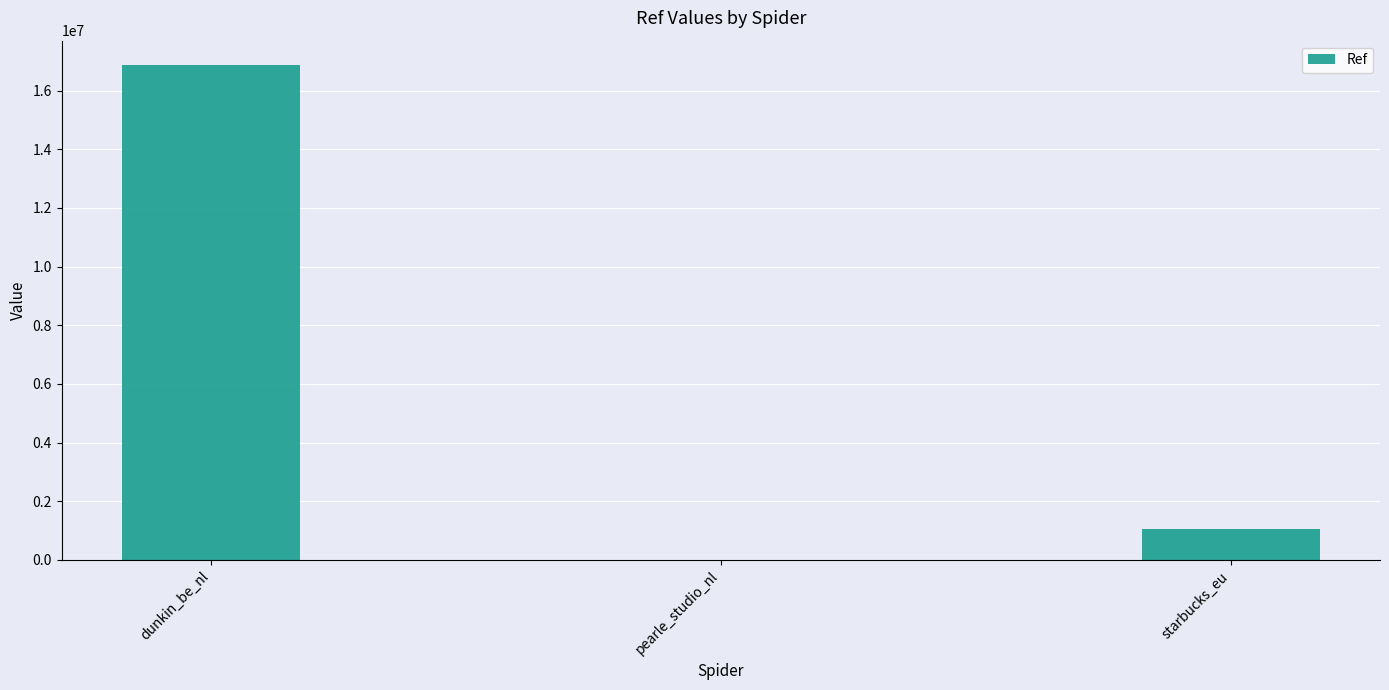

At which label does the data first exceed 1044721?

dunkin_be_nl